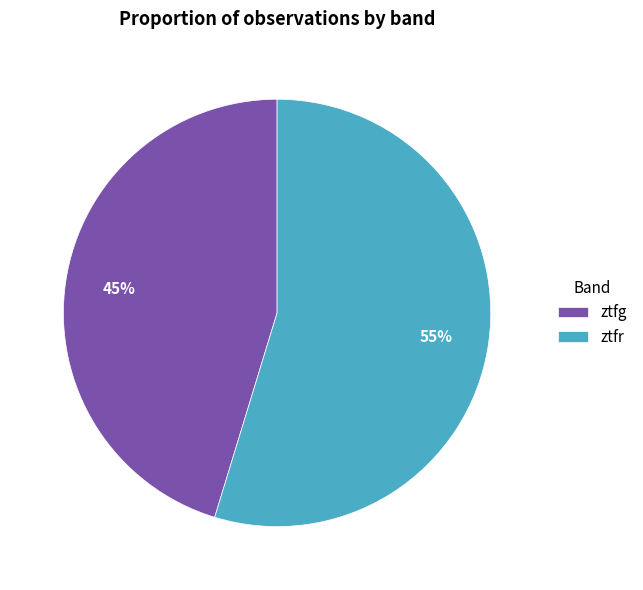

Rank the categories by value from lowest to highest.

ztfg, ztfr